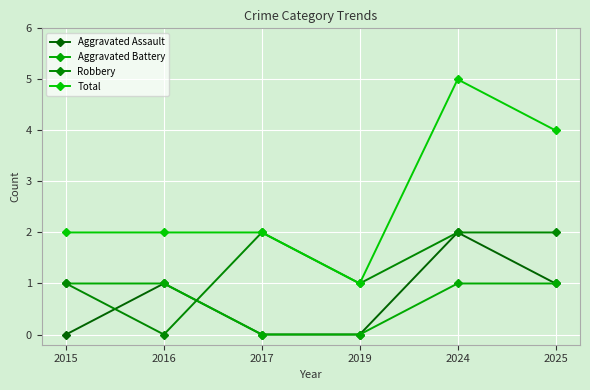

At which category does Aggravated Assault reach its first local peak?

2016